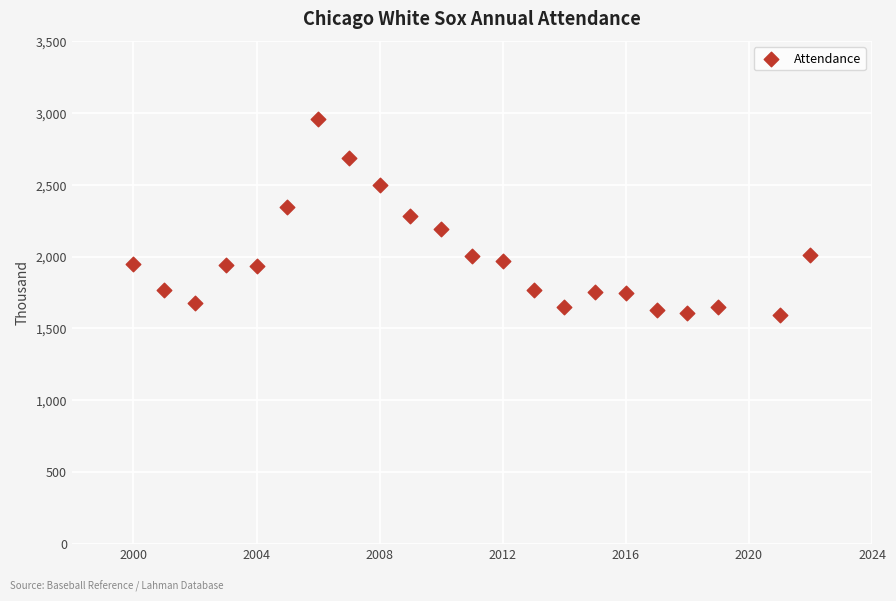

What is the range of X values (max minus min)?

22.0